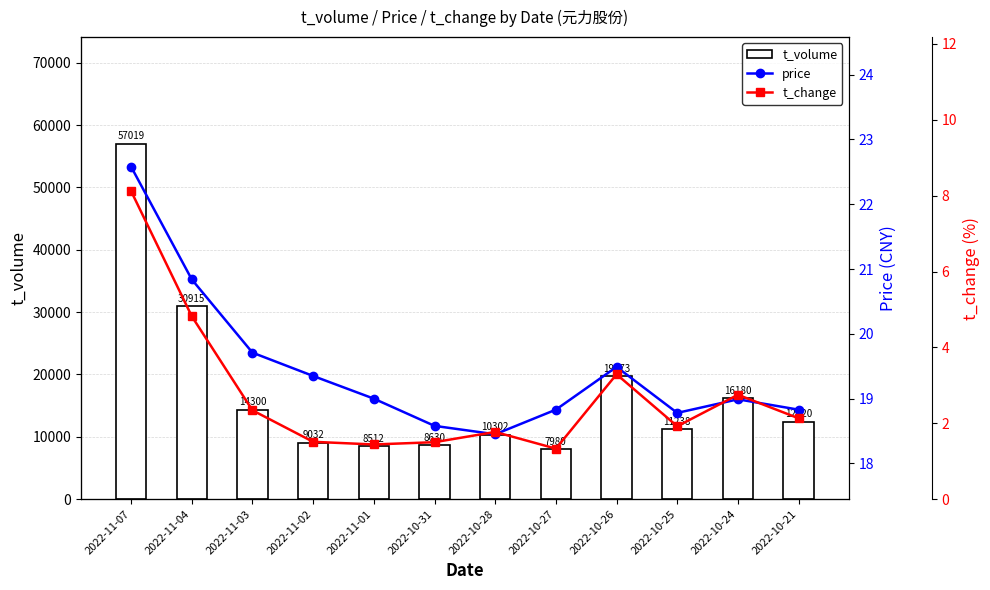

What is the value of the price bar at the 11th from the left?

19.0